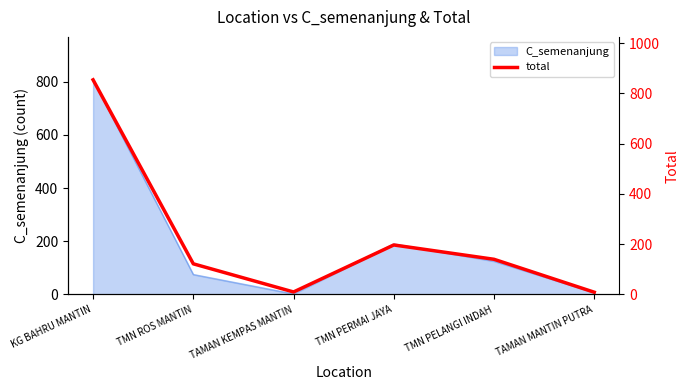

Does the chart have visible grid lines?

No